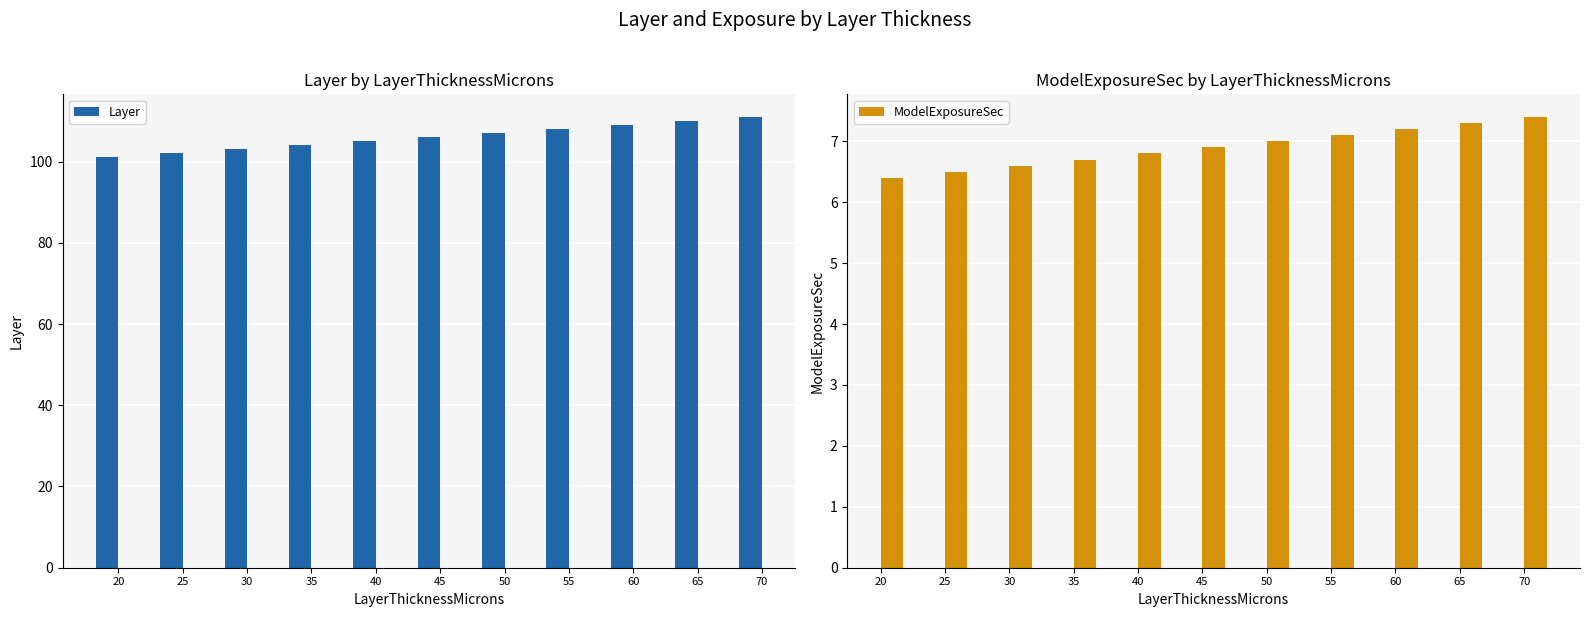

What are all the series names shown in the legend?

Layer, ModelExposureSec